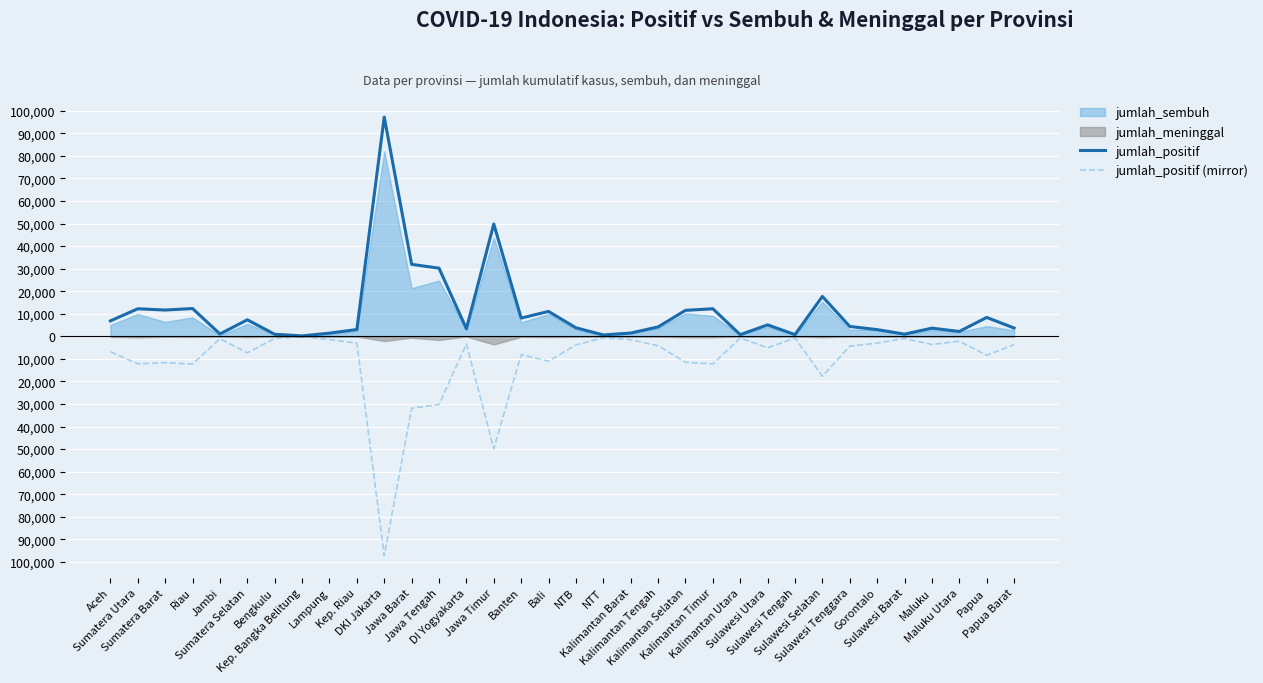

What is the difference between the maximum and minimum values in the jumlah_positif series?

97026